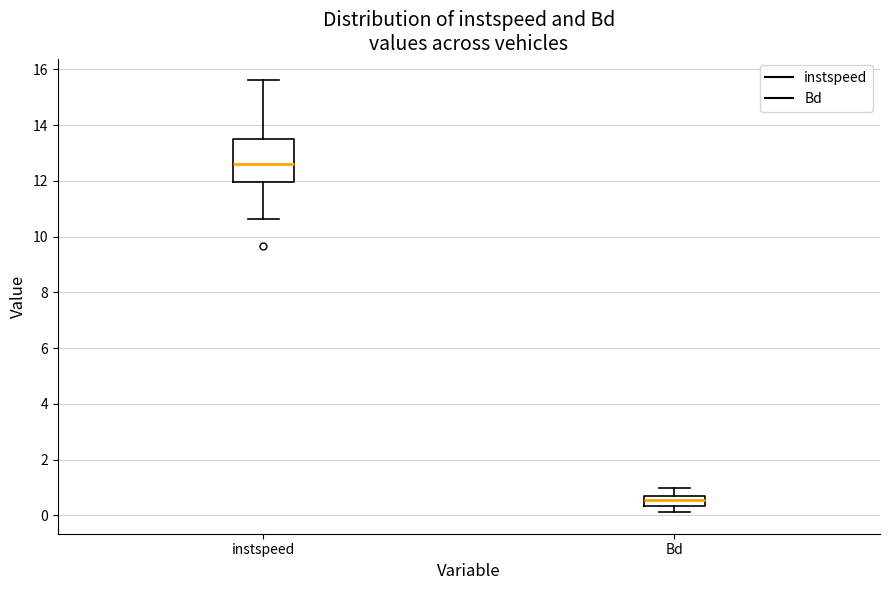

Reading left to right, transcribe this box plot: for each box, give where its median line is, the range the box spans, and where its two whiskers end, as read against the y-axis. The values are not printed on the chart, so give them approximately, as read against the axis.

instspeed: median 12.6, box 12.0 to 13.4, whiskers 10.6 to 15.6
Bd: median 0.6 (inside the box), box 0.4 to 0.6, whiskers 0.2 to 1.0